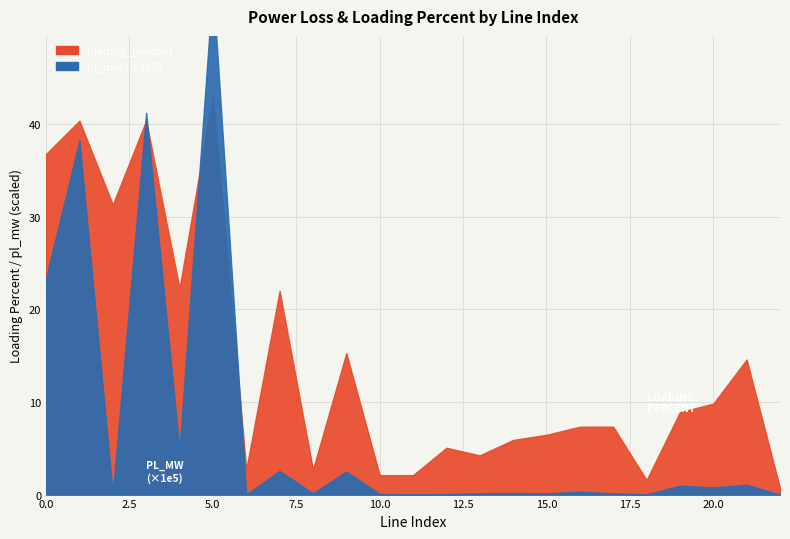

Which series ends up on top after the final intersection of loading_percent and pl_mw?

loading_percent